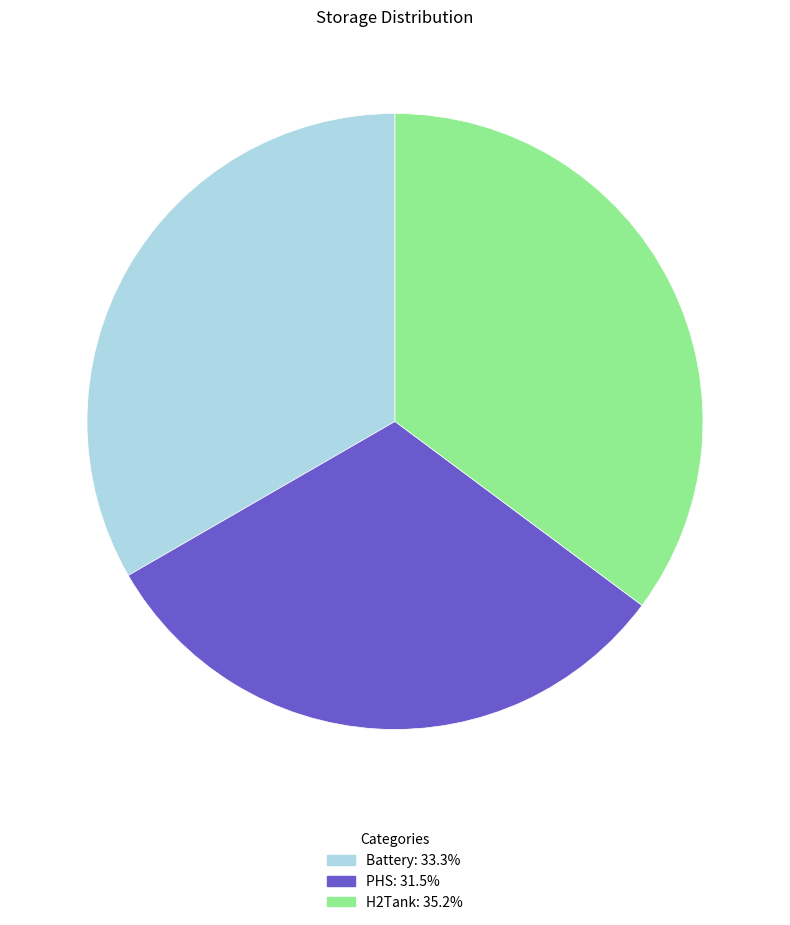

Count the number of slices in the pie.

3